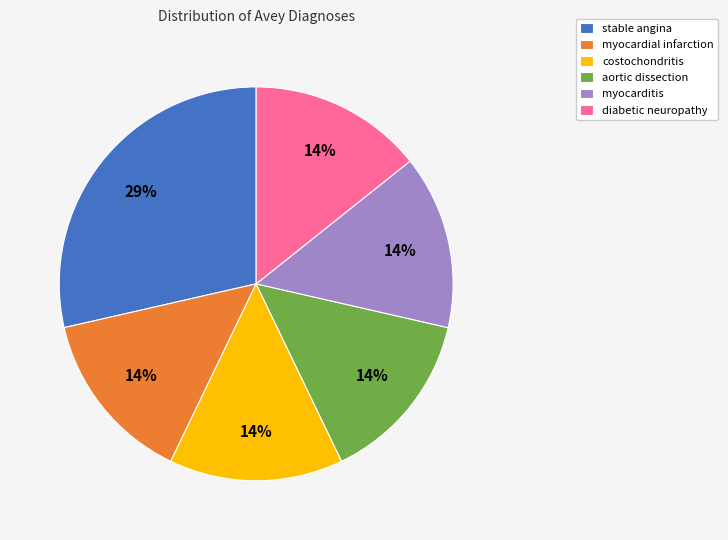

Is the sum of myocarditis and costochondritis greater than half?

No